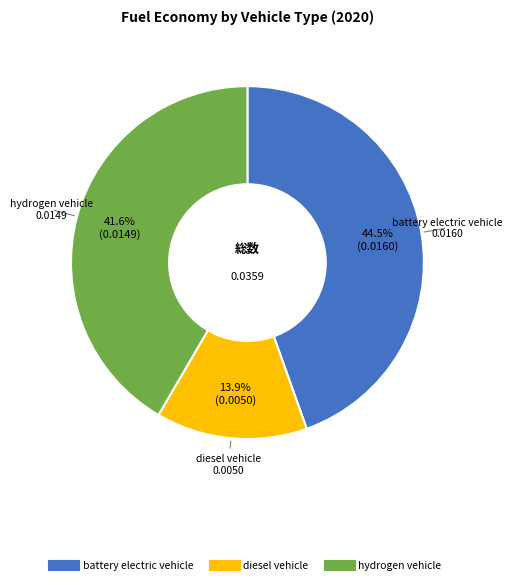

The diesel vehicle slice represents 6% of the pie. True or false?

False